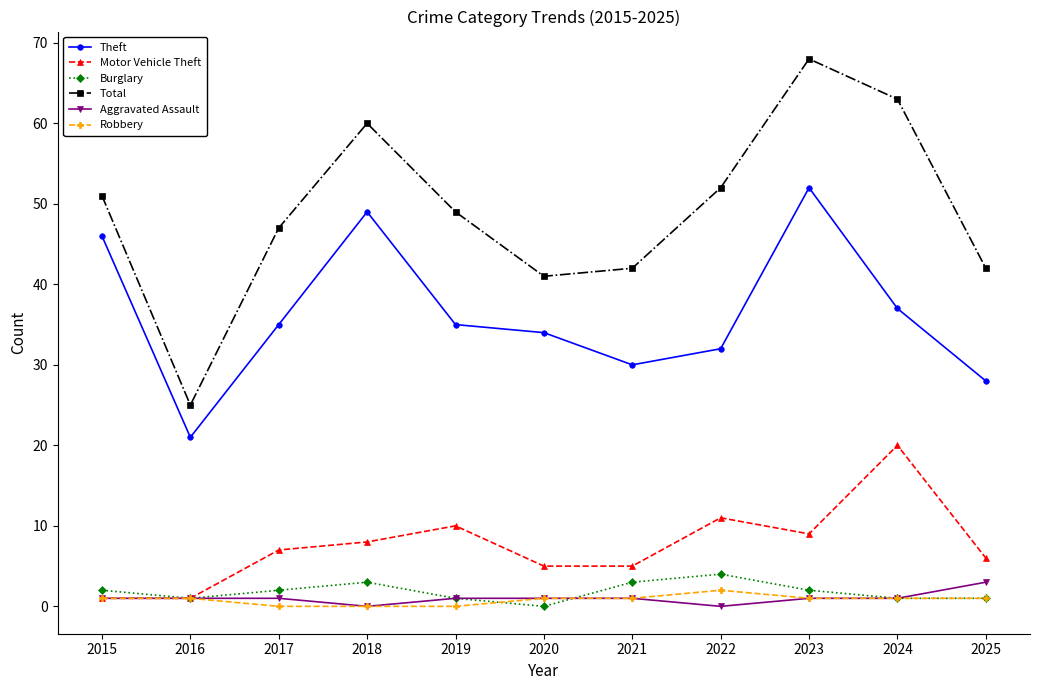

Where is the first local maximum for Total?

2018